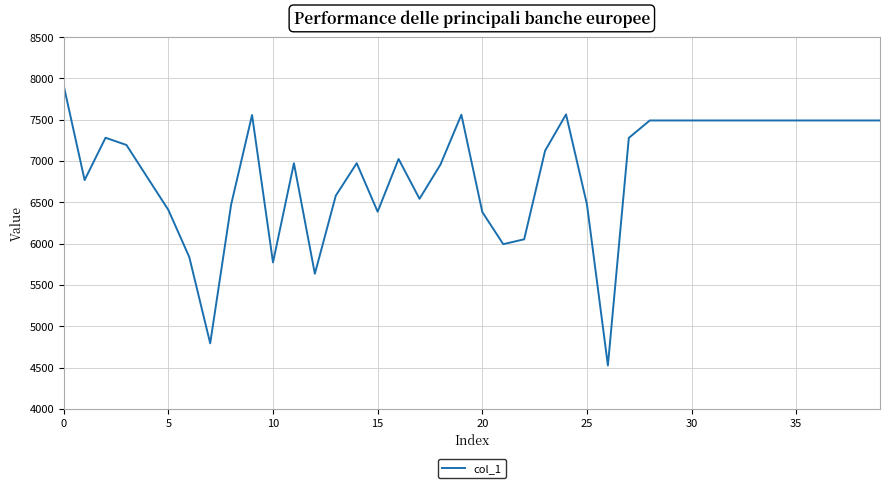

What is the maximum value shown in the chart?

7914